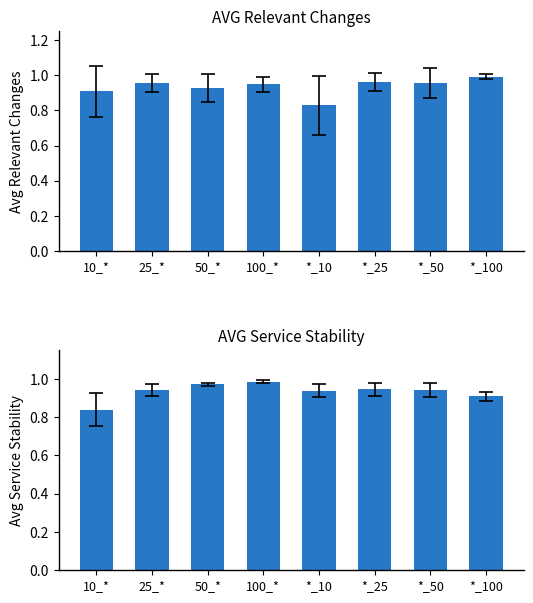

What is the value of the AVG_RELEVANT_CHANGES_OUR bar at the 7th from the left?

1.0